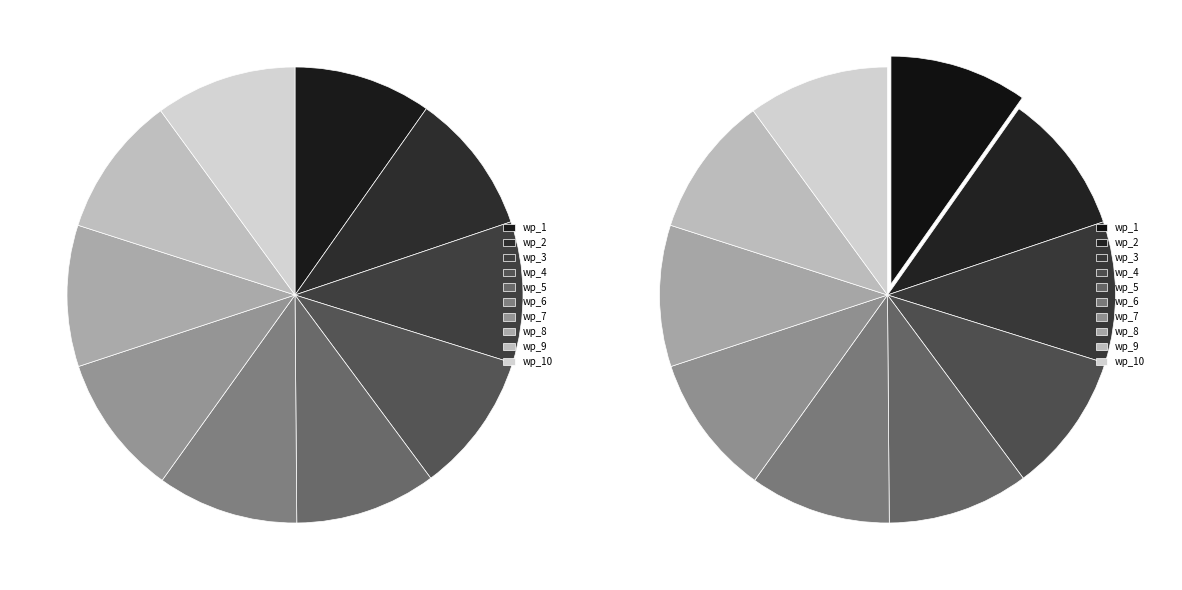

Does any single category account for the majority?

No